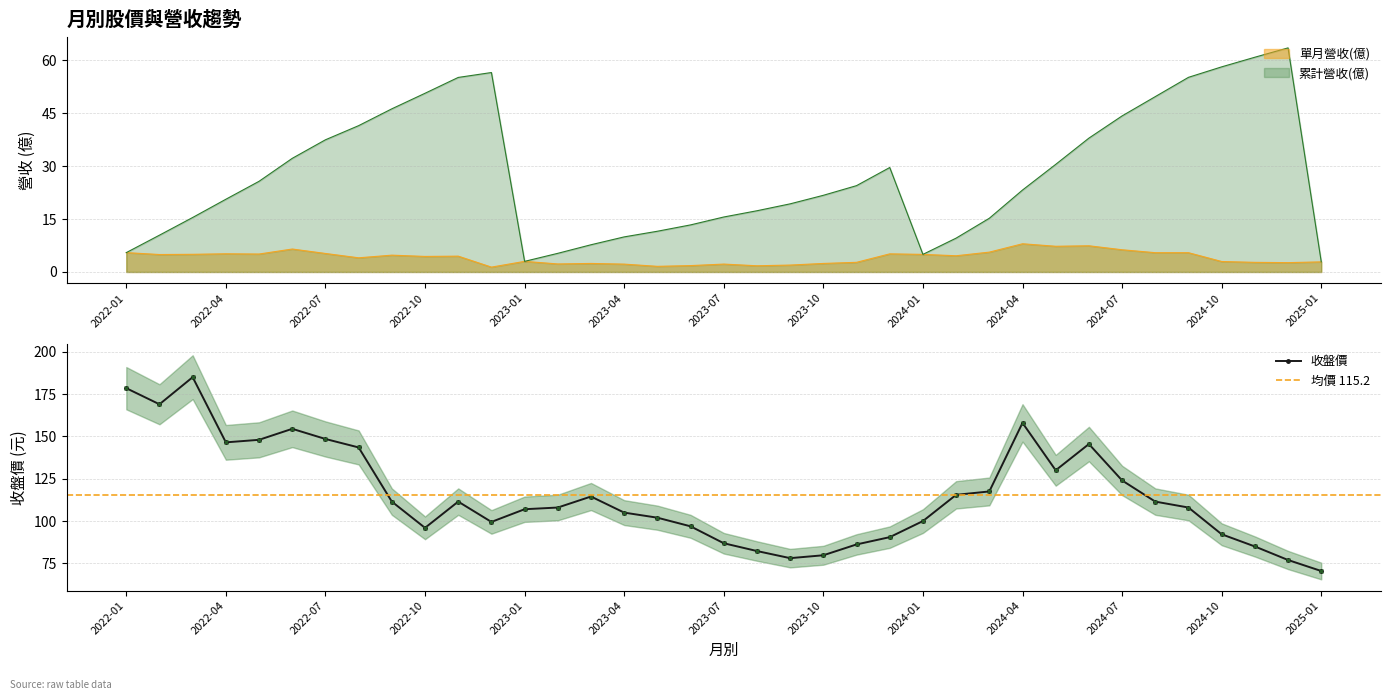

What position from the left is 2022-06?

6